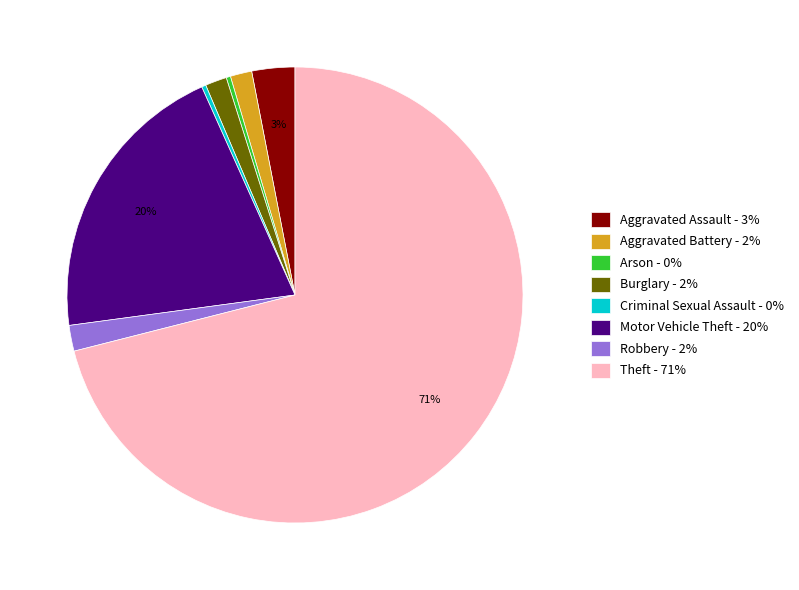

What is the largest slice in the pie chart?

Theft - 71%